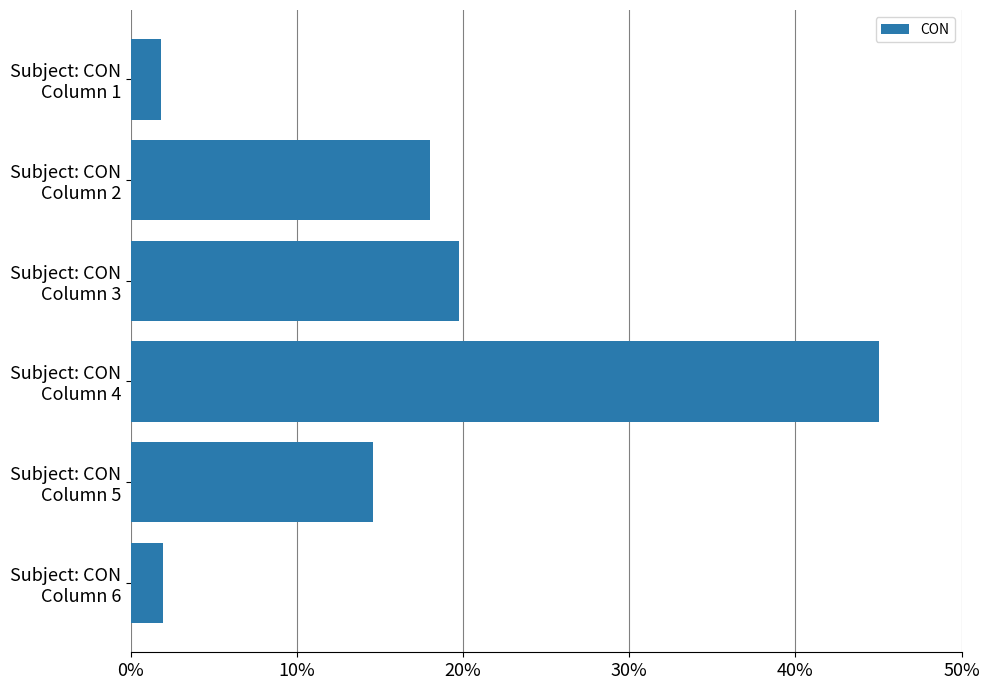

What is the smallest value displayed?

1.8